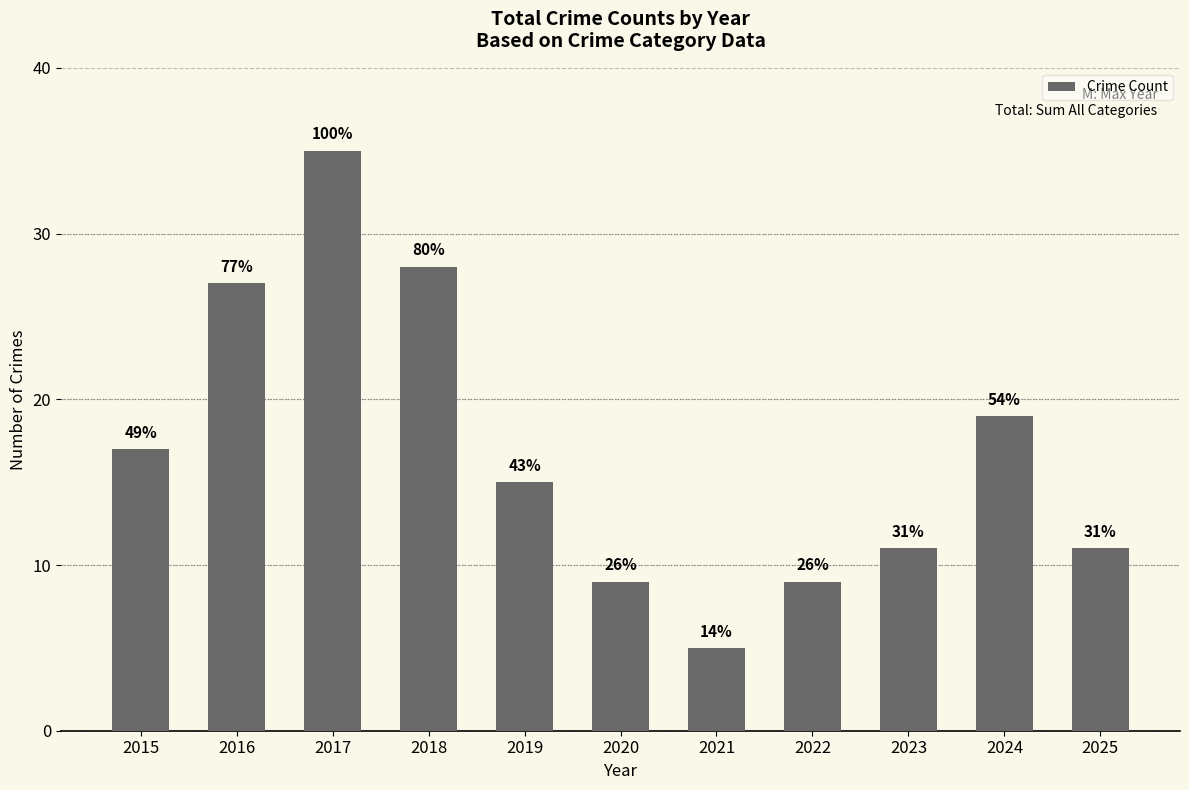

Does the chart contain any negative values?

No